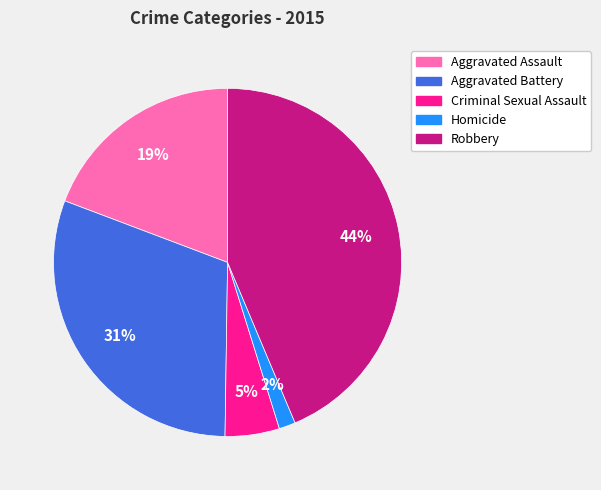

Does Aggravated Assault account for over 50% of the chart?

No